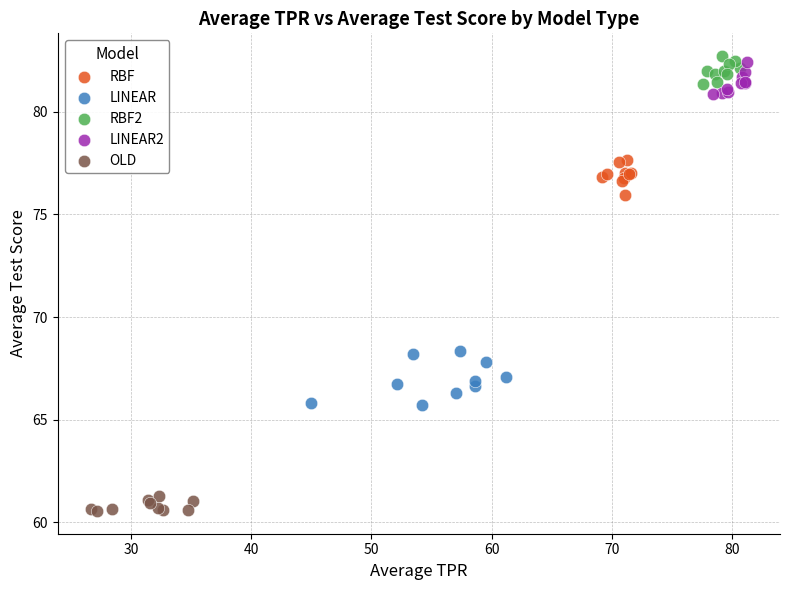

Which series contains the lowest Y value?

OLD